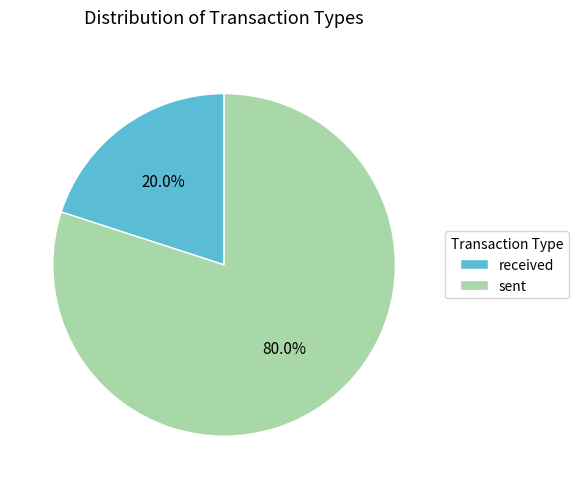

How many slices are in this pie chart?

2